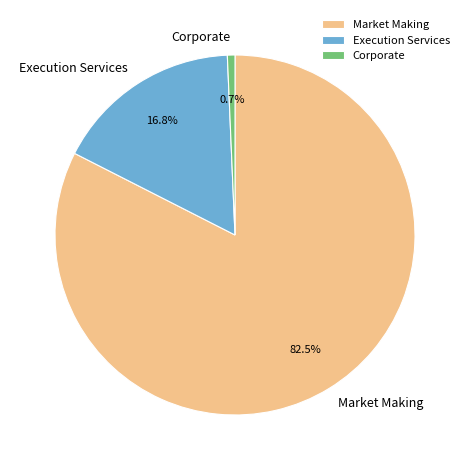

Which has a higher value, Corporate or Market Making?

Market Making